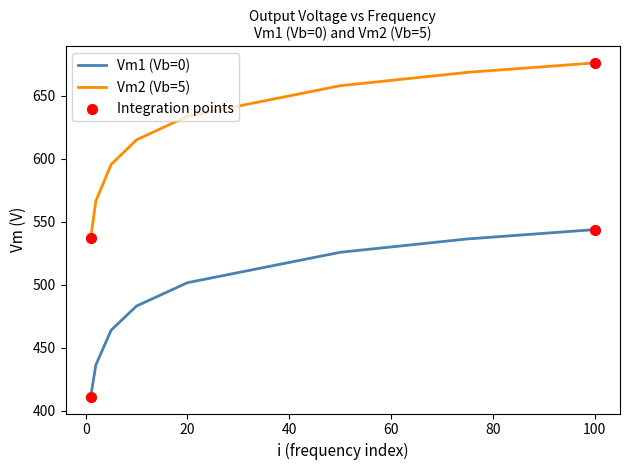

Which series has the widest spread of values?

Vm2 (Vb=5)